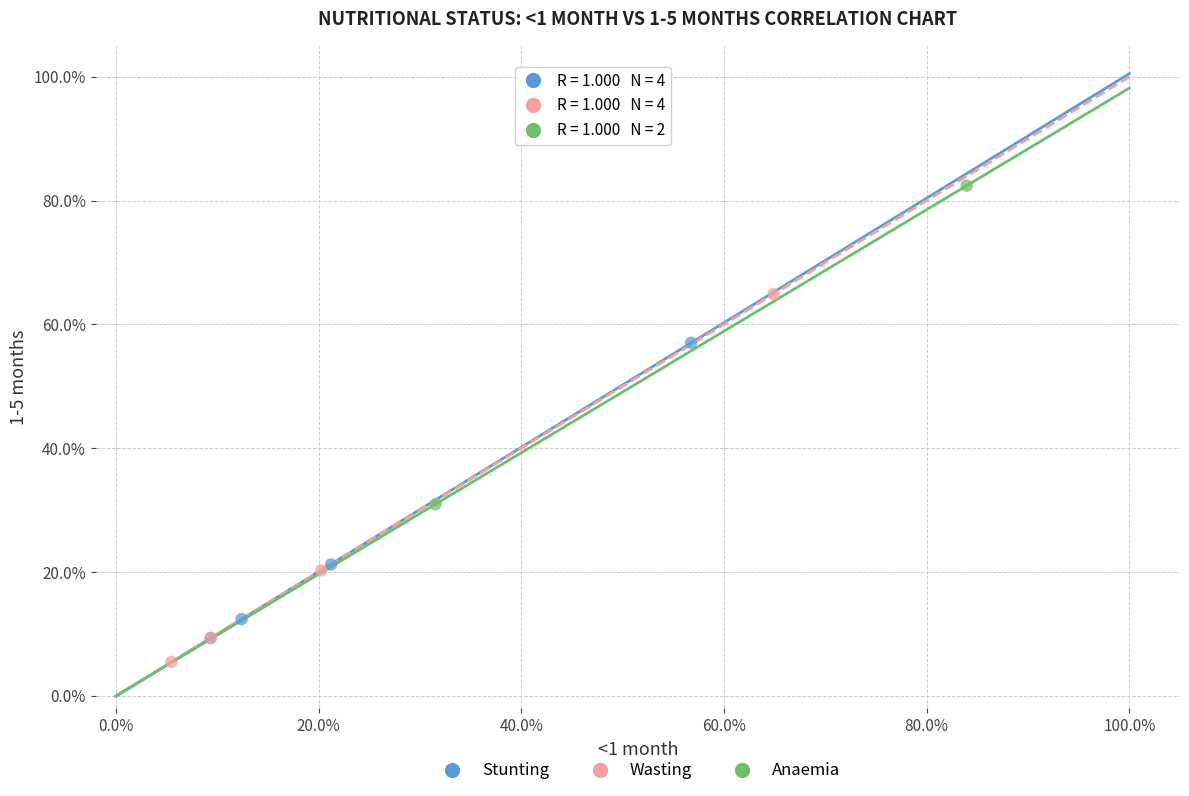

Which series contains the highest Y value?

Anaemia